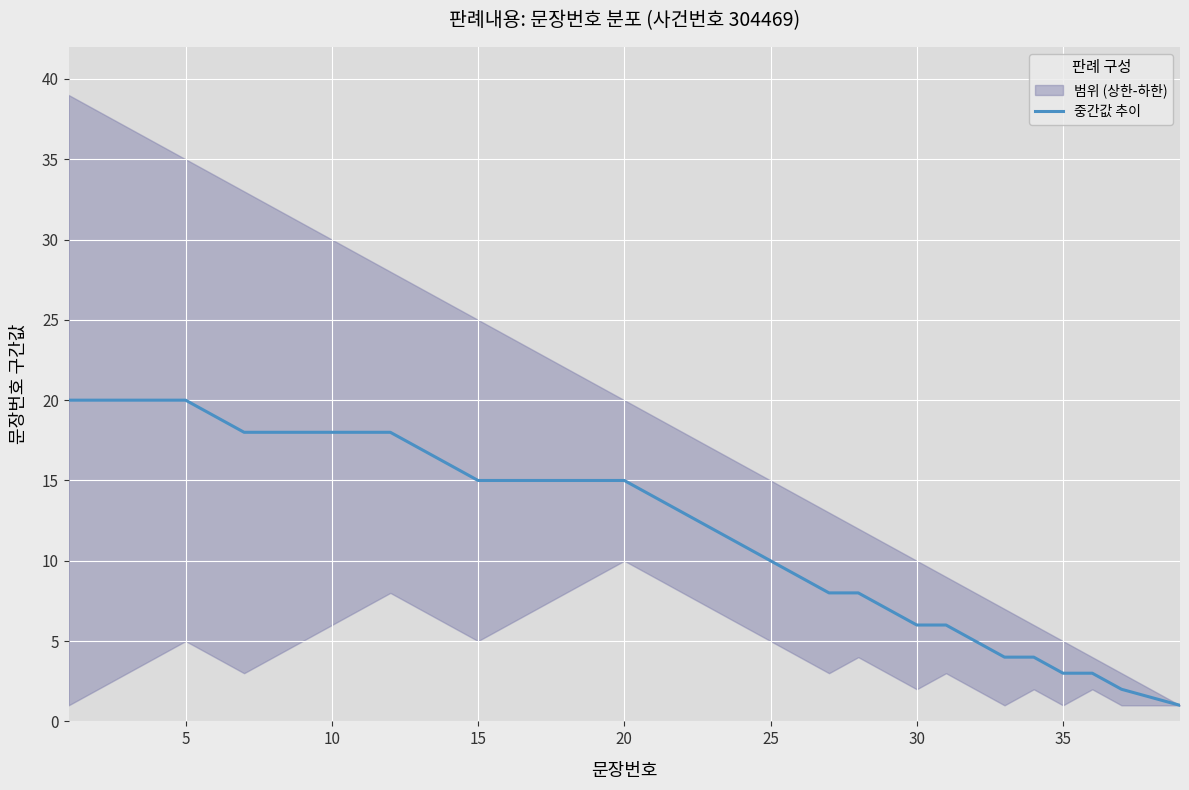

The 중간값 추이 series shows 9.9 at 30. True or false?

False